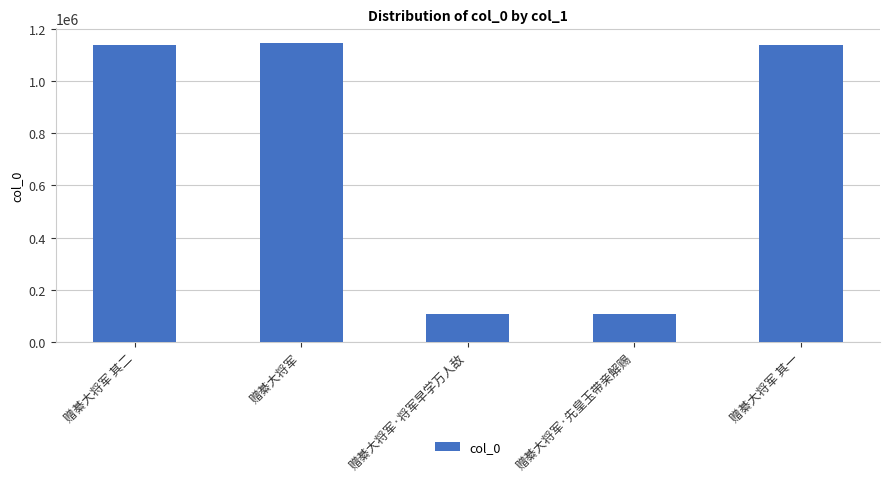

What is the value of the 4th bar from the left?

107992